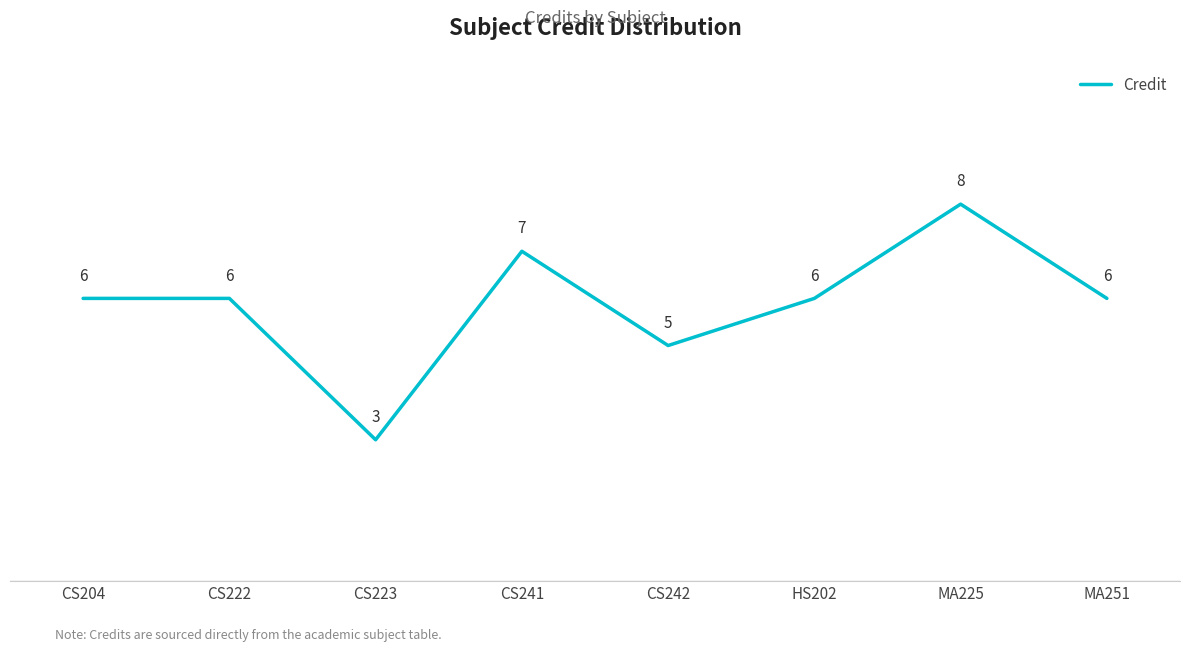

Approximately how many times larger is the value at CS223 compared to MA251?

0.5